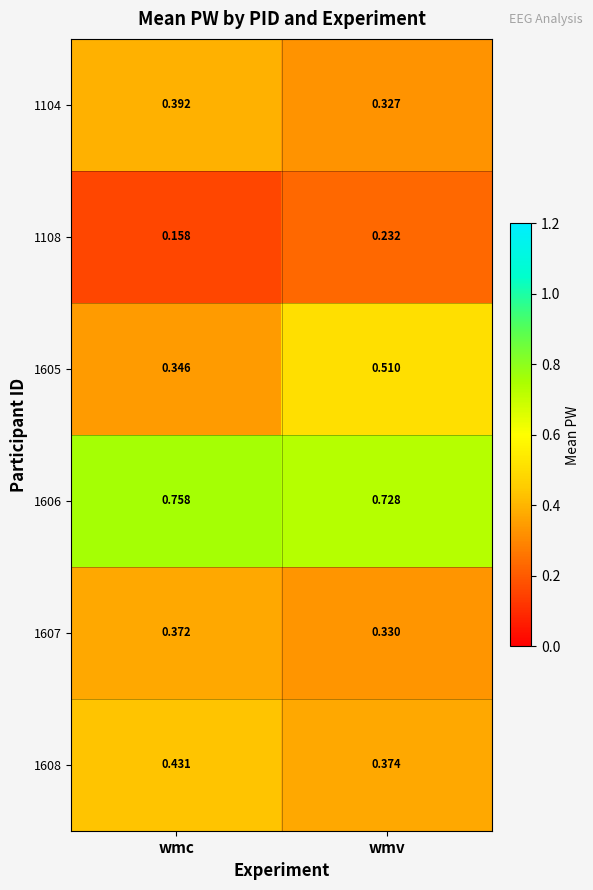

Rank the series by their maximum value, from lowest to highest.

1108, 1607, 1104, 1608, 1605, 1606